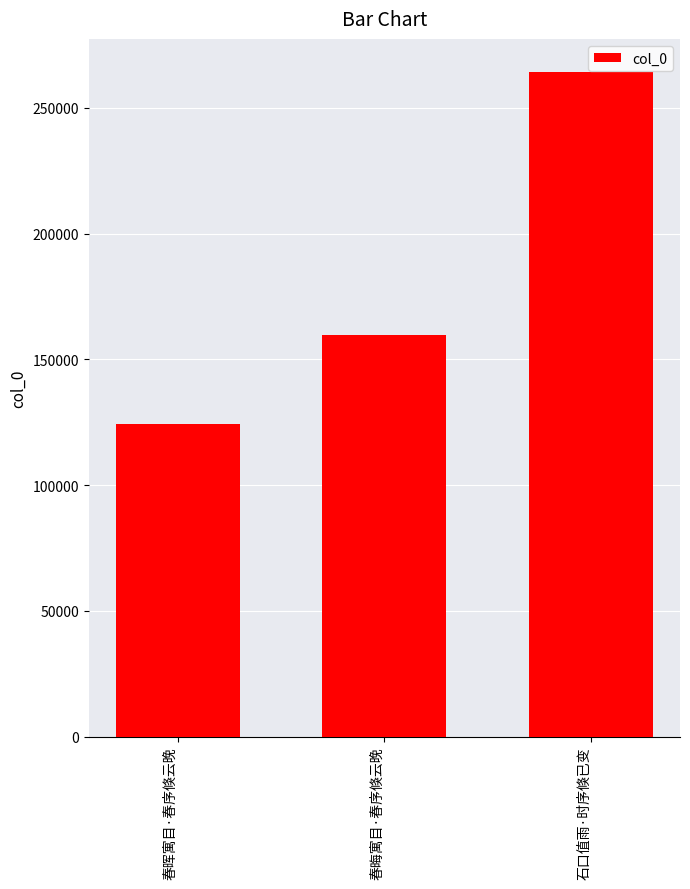

Reading left to right, list all the values displayed in this chart.

124242	159760	264183